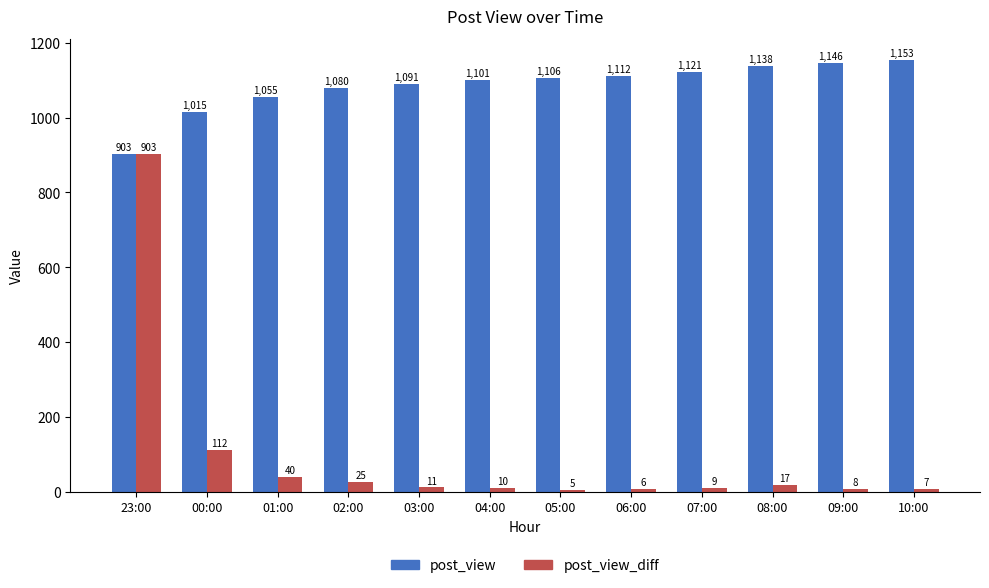

At 07:00, list the series in order from smallest to largest.

post_view_diff, post_view